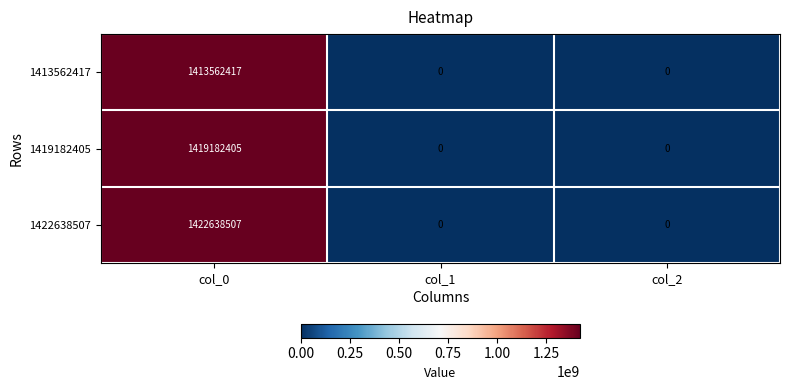

Reading left to right, what are all the values shown in this chart?

1413562417: 1413562417	0	0
1419182405: 1419182405	0	0
1422638507: 1422638507	0	0